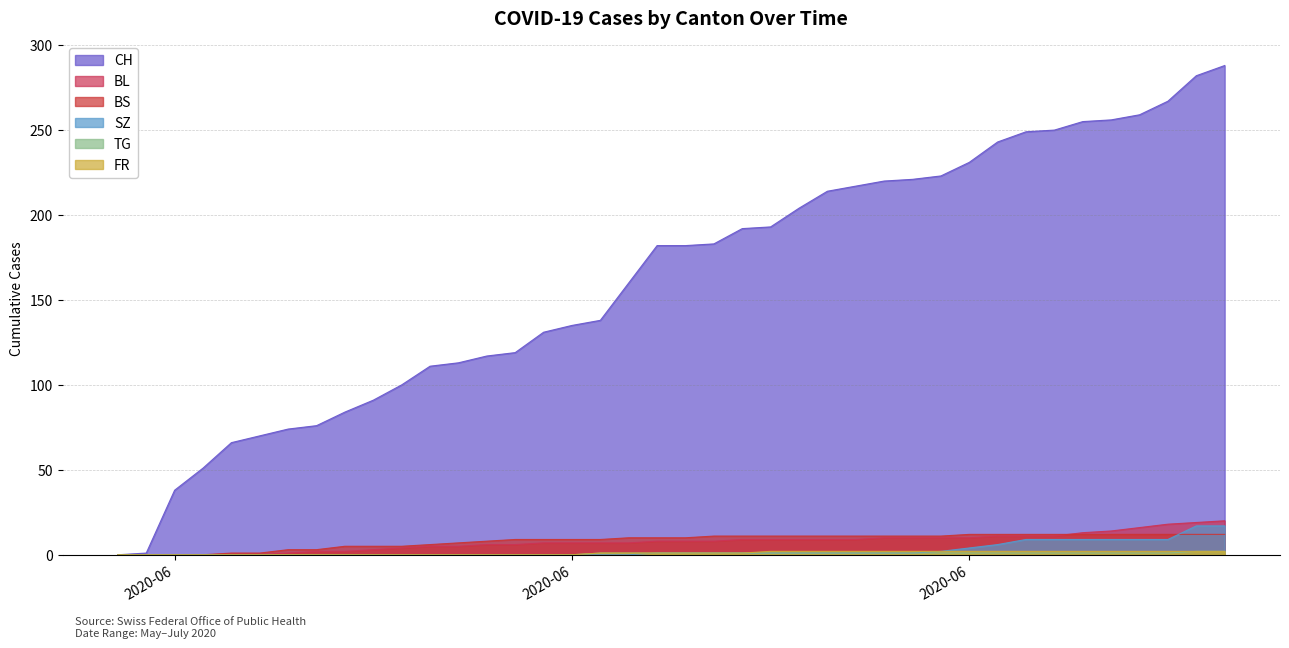

At which label is TG closest to 1?

2020-06-17